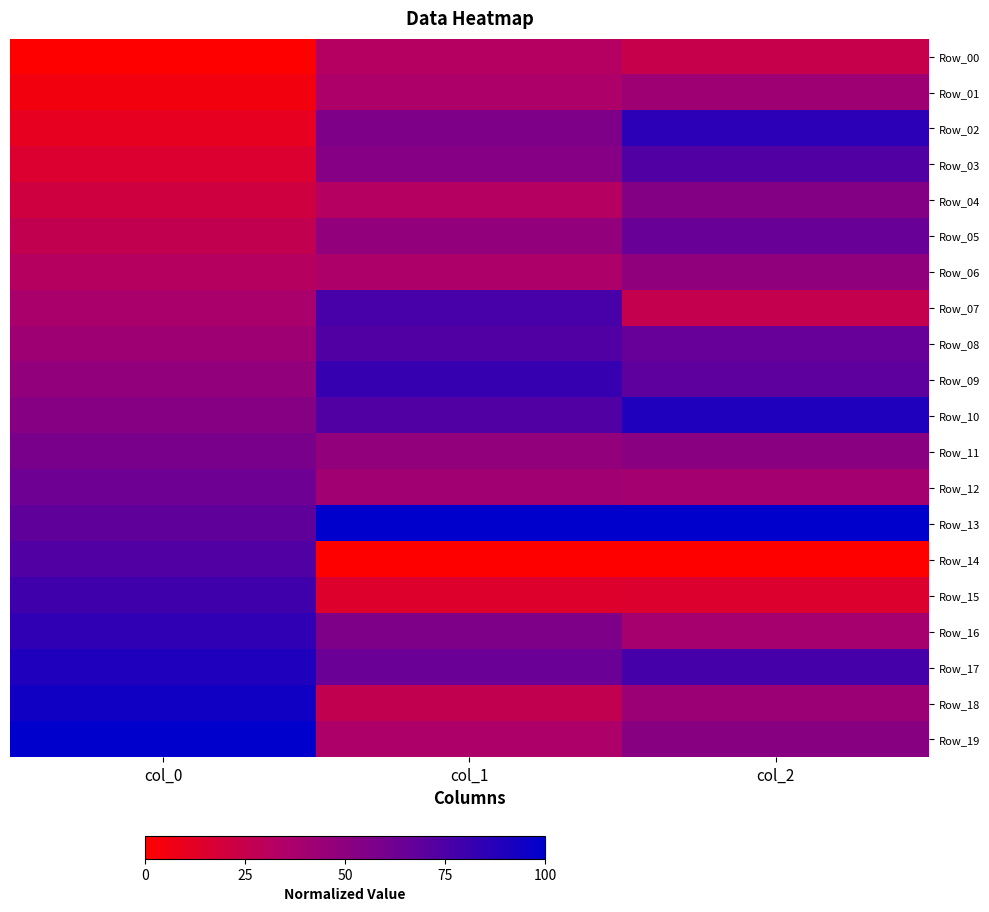

How many series are shown in this chart?

20